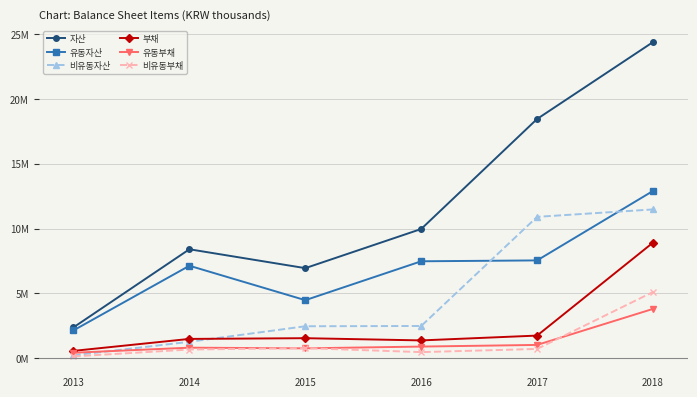

Does the chart display data point markers on the line(s)?

Yes